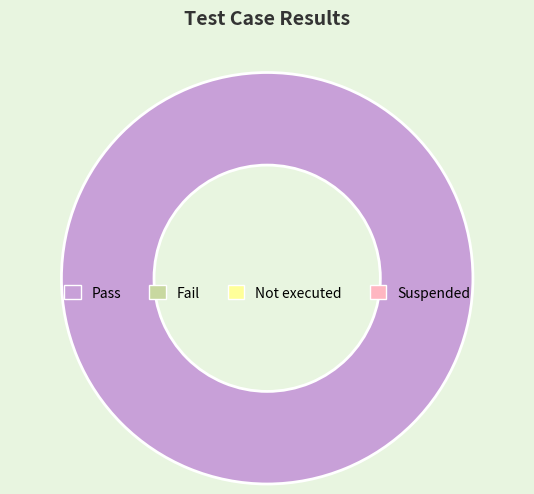

Is there any slice that represents more than half of the pie?

Yes